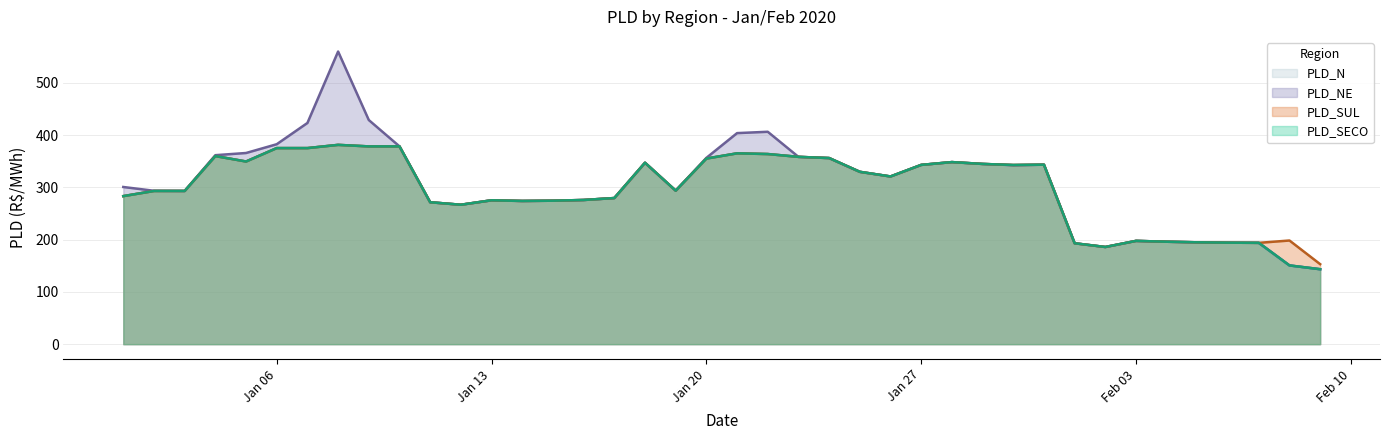

What is the sum of all PLD_SECO values?

11842.9